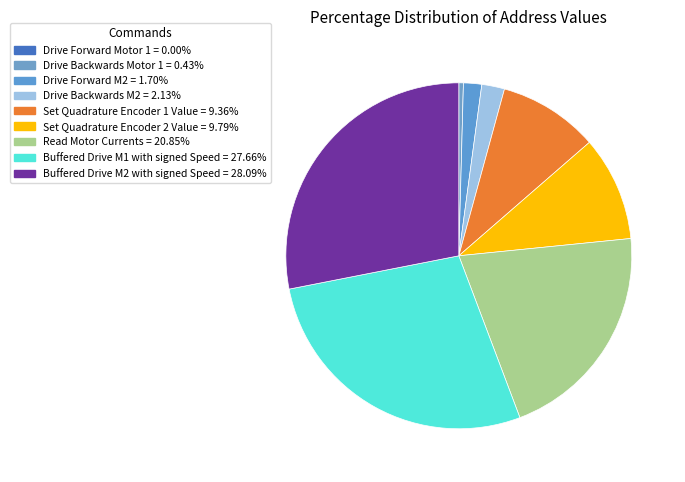

To the nearest percent, what is the average slice percentage?

11%